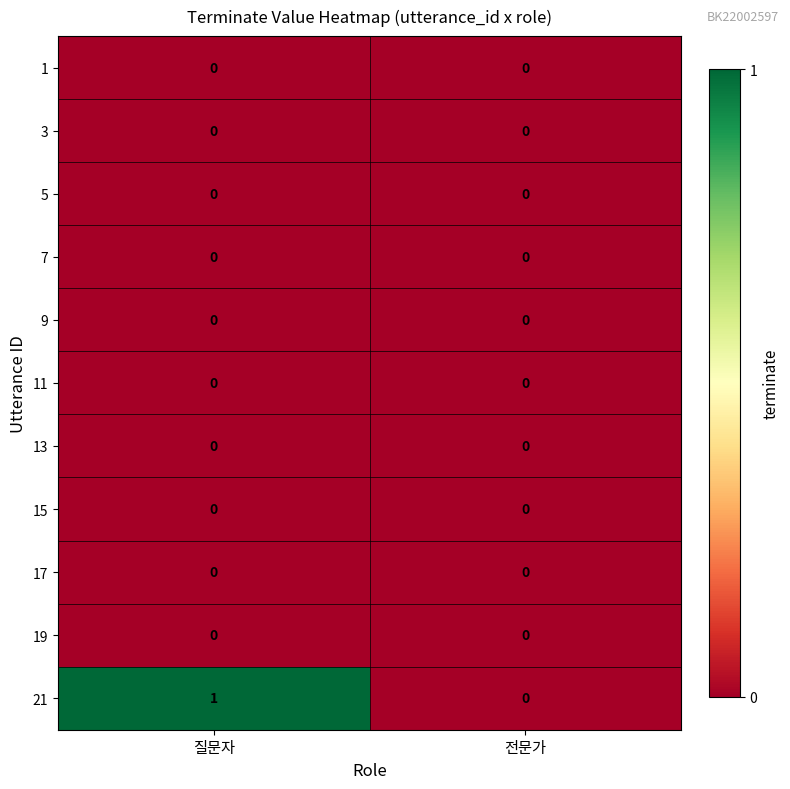

Reading right to left, transcribe all the data shown in this chart.

1: 전문가=0	질문자=0
3: 전문가=0	질문자=0
5: 전문가=0	질문자=0
7: 전문가=0	질문자=0
9: 전문가=0	질문자=0
11: 전문가=0	질문자=0
13: 전문가=0	질문자=0
15: 전문가=0	질문자=0
17: 전문가=0	질문자=0
19: 전문가=0	질문자=0
21: 전문가=0	질문자=1